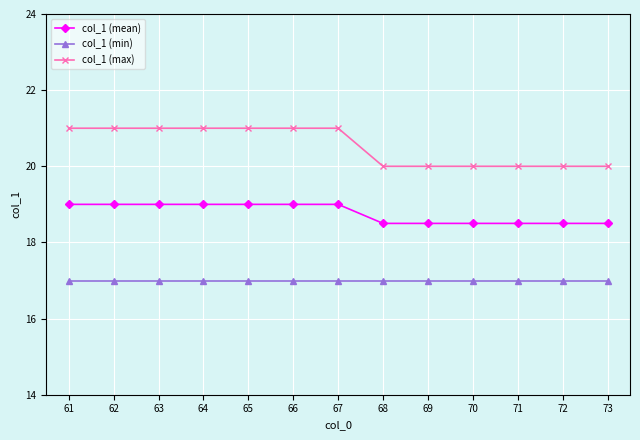

What is the value of the col_1 (max) point at the 2nd from the left?

21.0